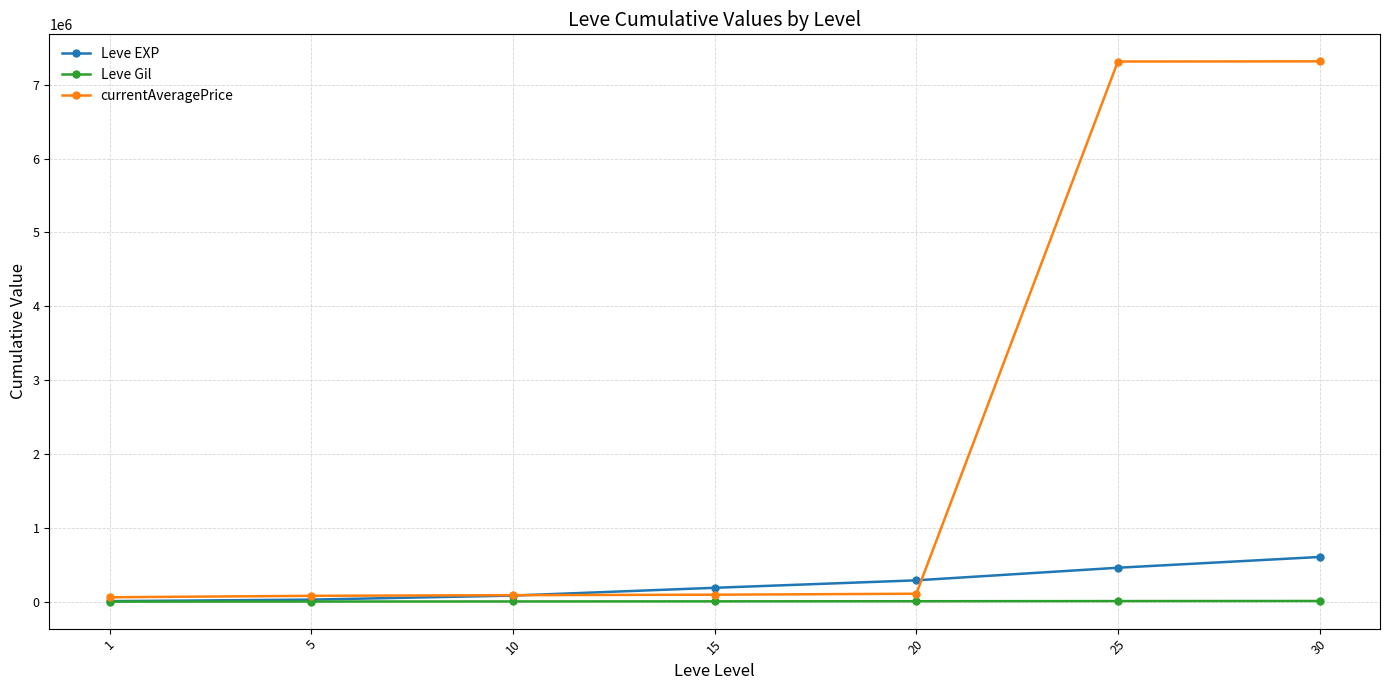

What is the total value across all series at 25?

7780828